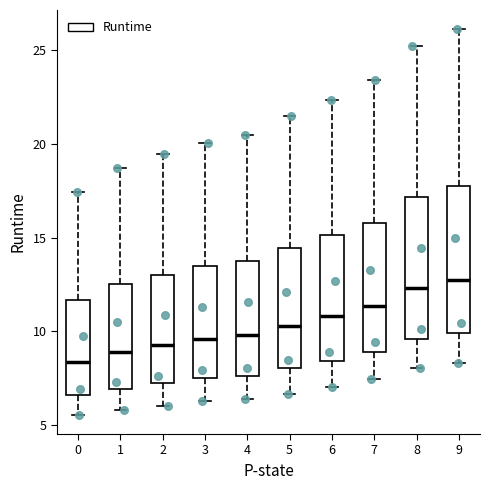

Which box's median line is the lowest?

0